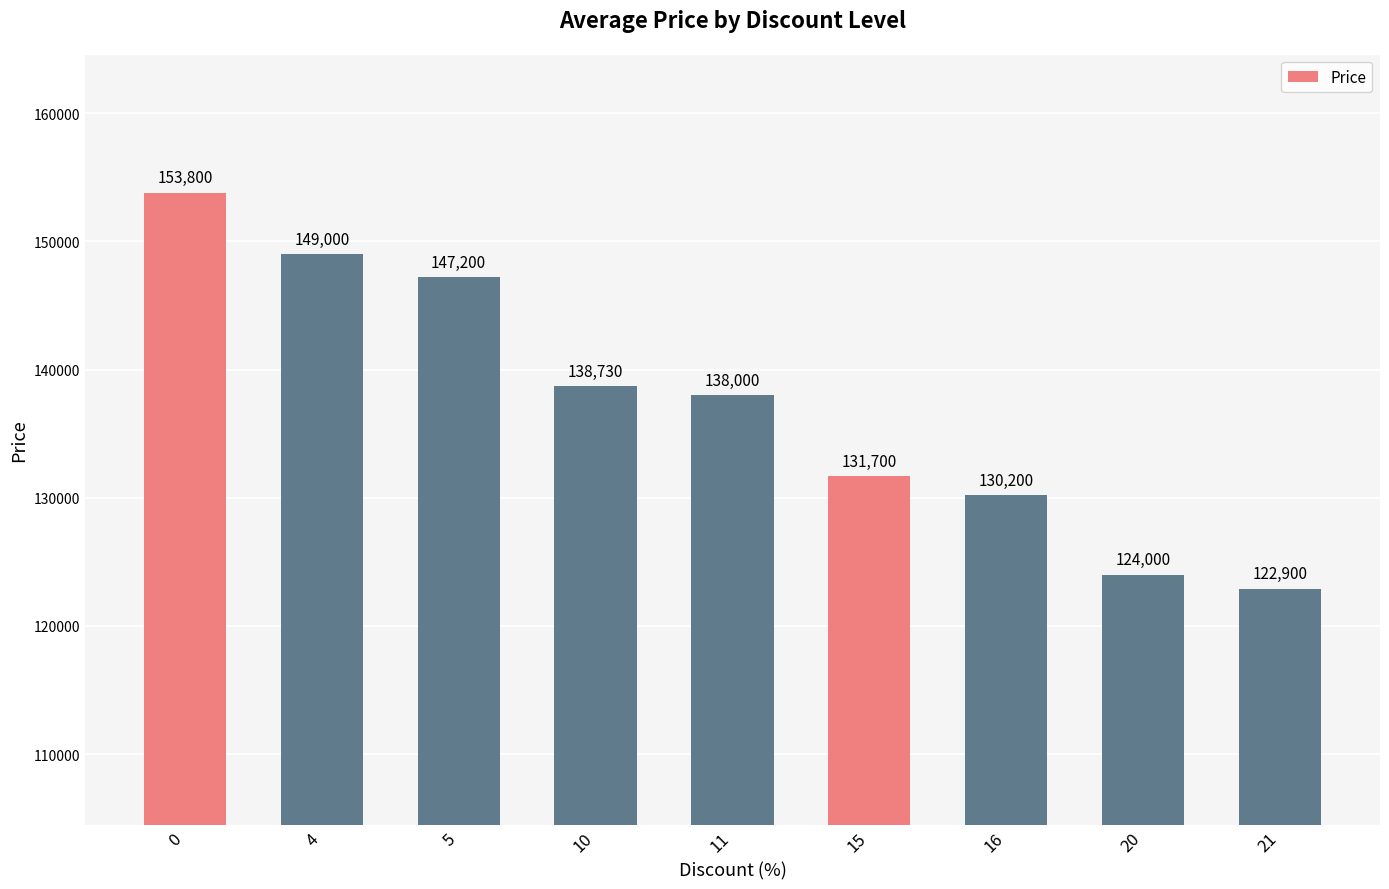

Count the number of data series in this chart.

1